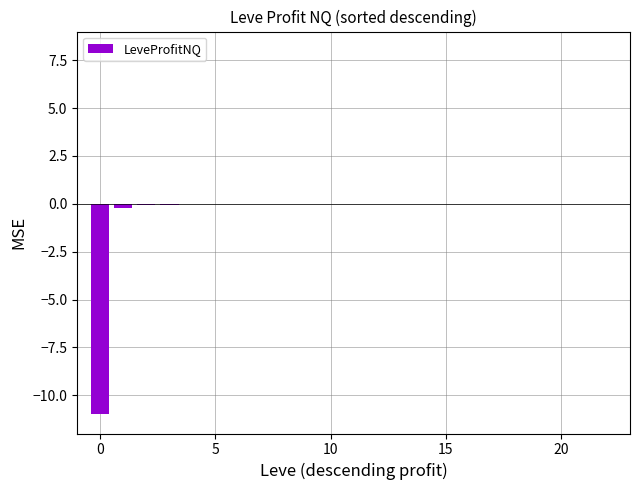

How many categories are shown in the chart?

23